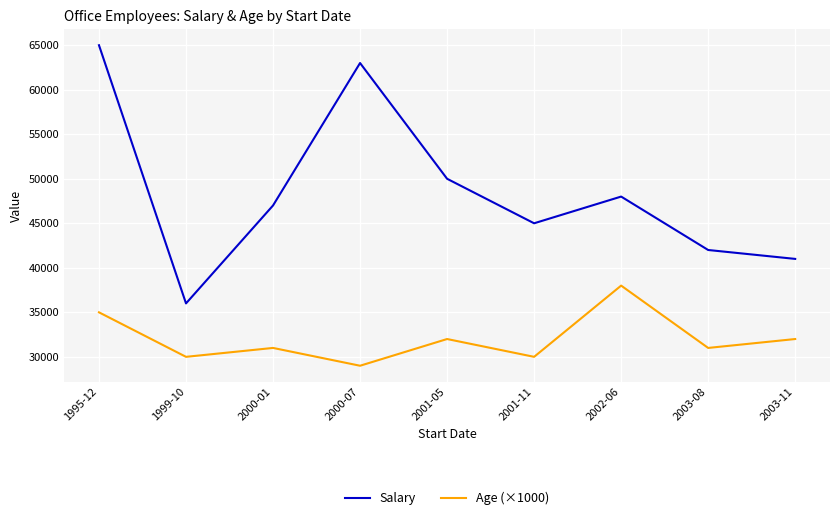

Which series changed the most between 2001-05 and 2002-06?

Age (×1000)